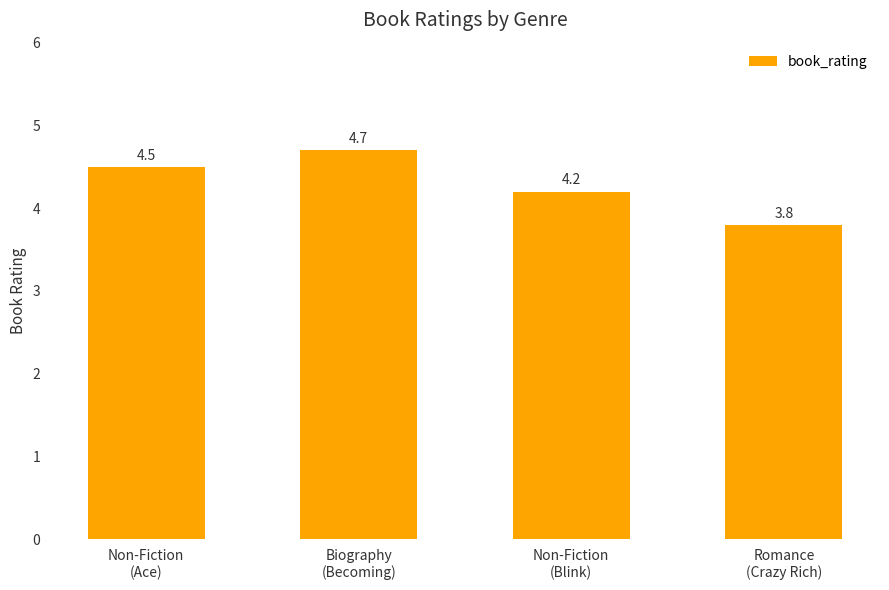

Count the number of data series in this chart.

1